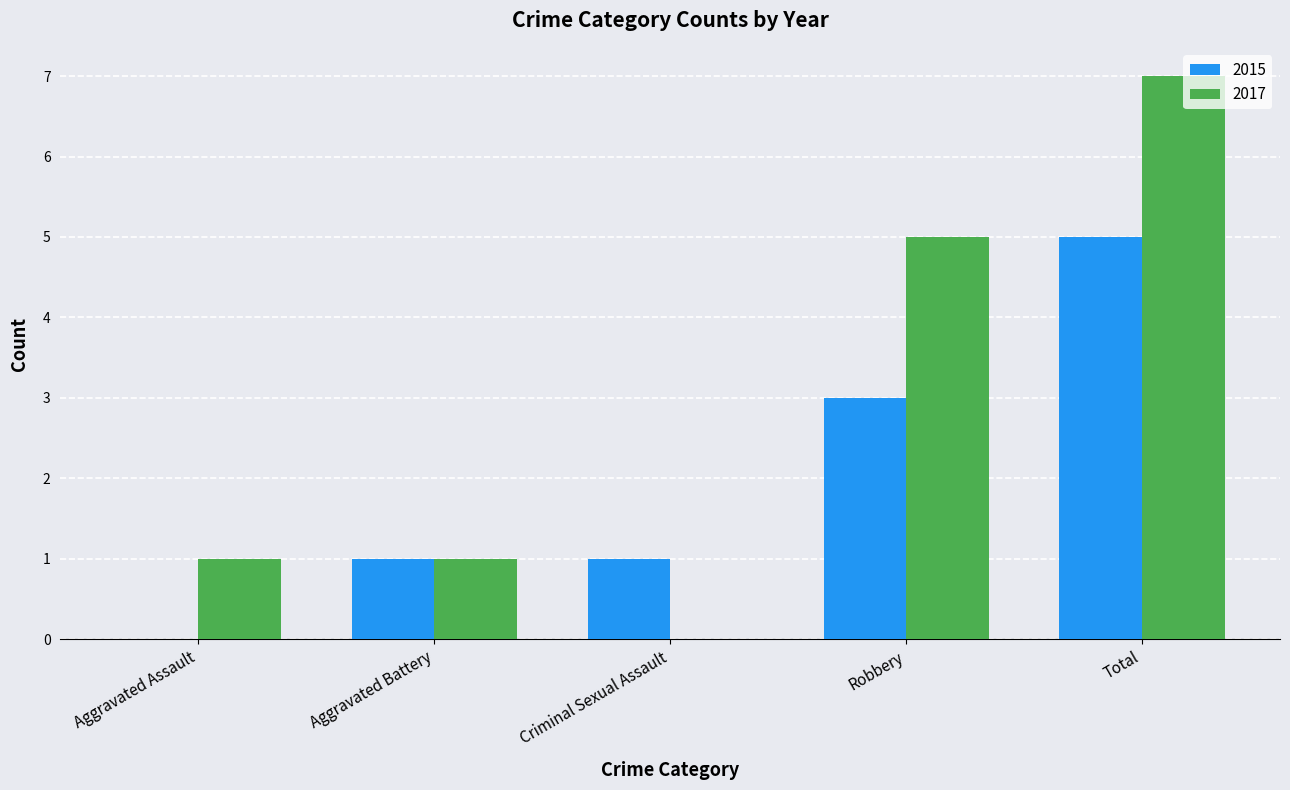

What is the sum of the 2015 values at Robbery and Aggravated Assault?

3